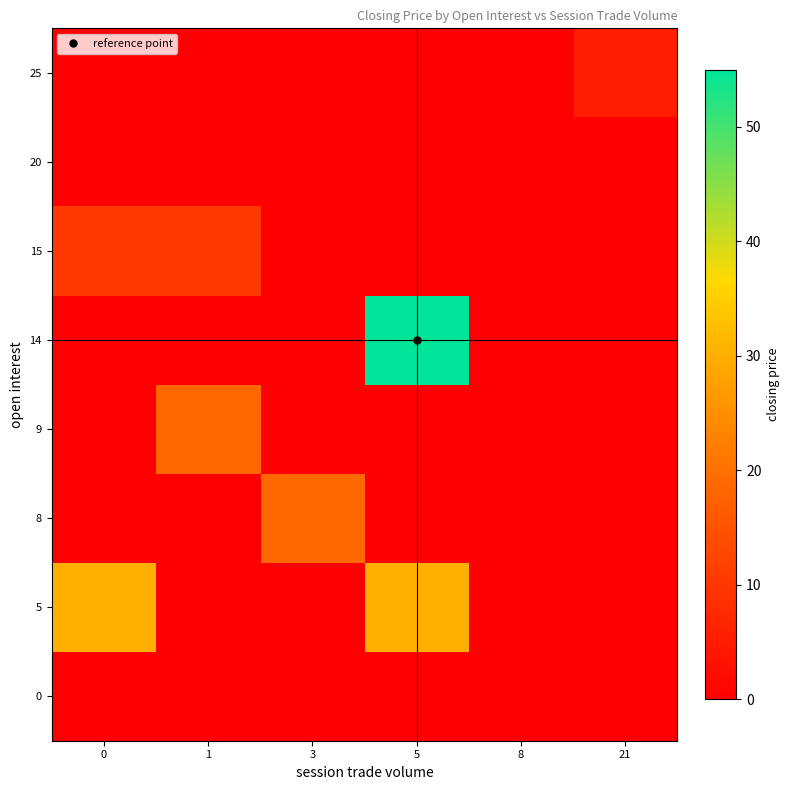

Reading left to right, what are all the values shown in this chart?

0: 0=0.0	1=0.0	3=0.0	5=0.0	8=0.0	21=0.0
5: 0=30.0	1=0.0	3=0.0	5=30.0	8=0.0	21=0.0
8: 0=0.0	1=0.0	3=19.0	5=0.0	8=0.0	21=0.0
9: 0=0.0	1=18.6	3=0.0	5=0.0	8=0.0	21=0.0
14: 0=0.0	1=0.0	3=0.0	5=55.0	8=0.0	21=0.0
15: 0=10.1	1=10.1	3=0.0	5=0.0	8=0.0	21=0.0
20: 0=0.0	1=0.0	3=0.0	5=0.0	8=0.1	21=0.0
25: 0=0.0	1=0.0	3=0.0	5=0.0	8=0.0	21=5.8